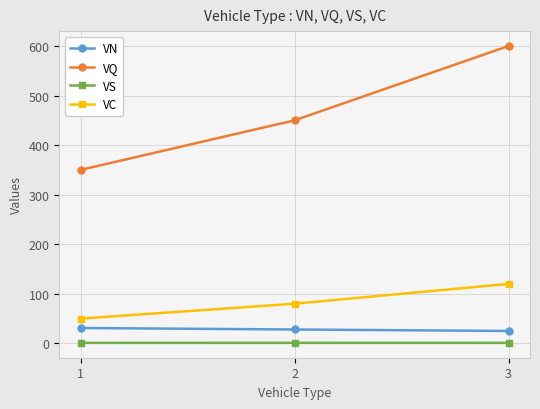

Is the value of VN at 3 greater than the value of VC at 3?

No